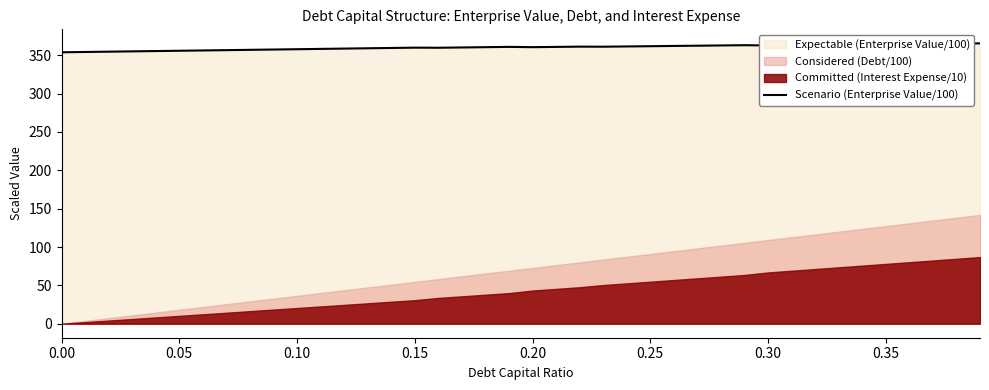

The Scenario (Enterprise Value/100) series shows 354.0 at 0.00. True or false?

True